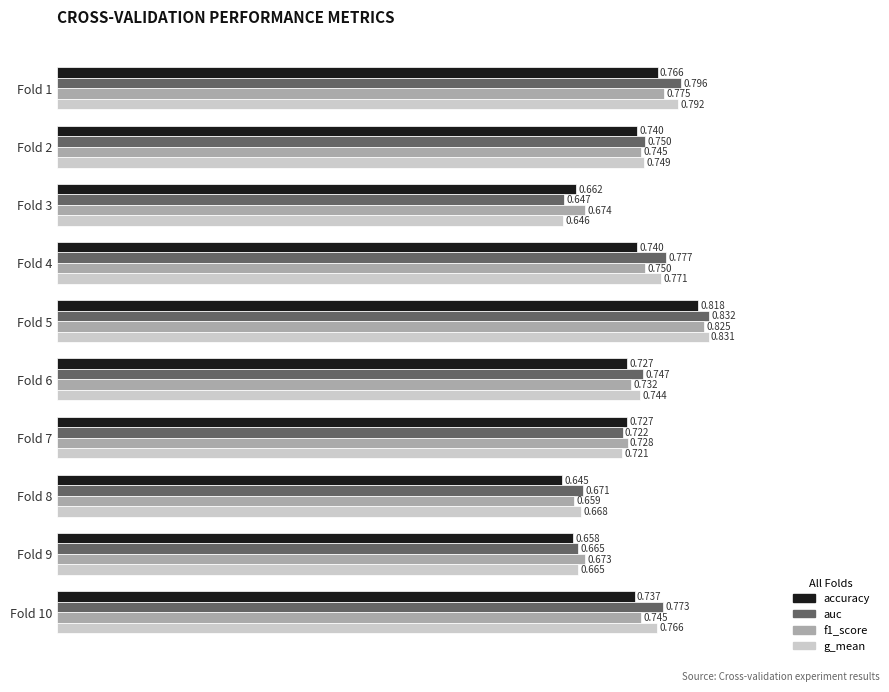

Between Fold 1 and Fold 7, which series saw the biggest shift?

auc